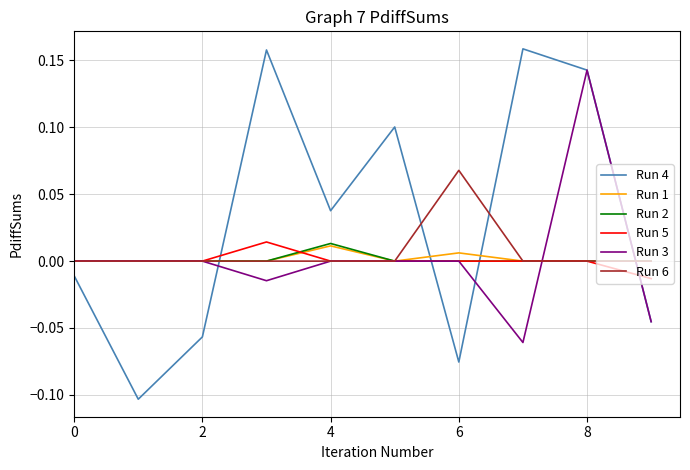

How many intersections are there between Run 5 and Run 4?

4